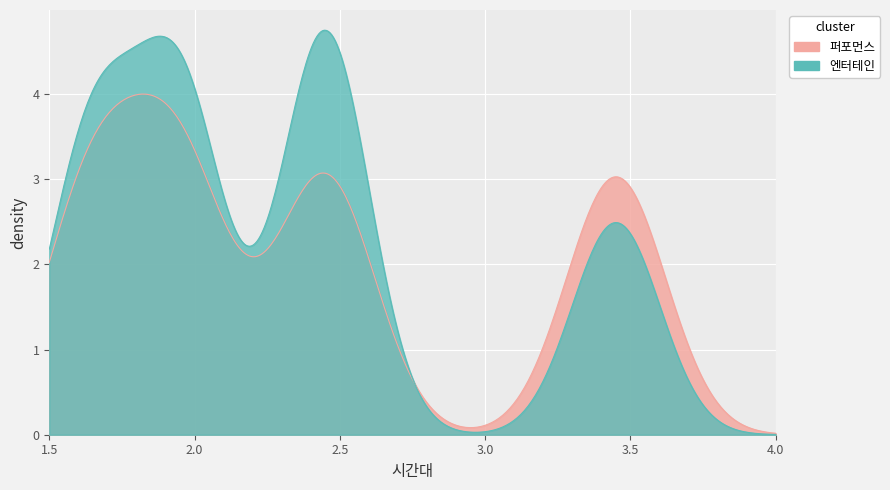

Rank the series by their maximum value, from lowest to highest.

퍼포먼스, 엔터테인